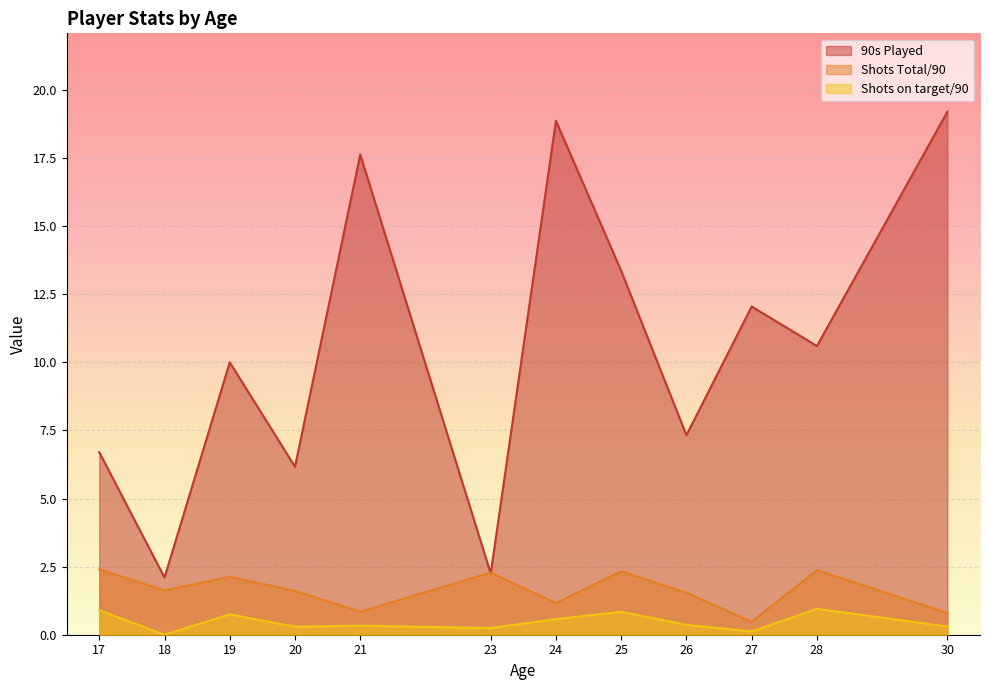

What is the difference between the maximum and second lowest values in the Shots on target/90 series?

0.8